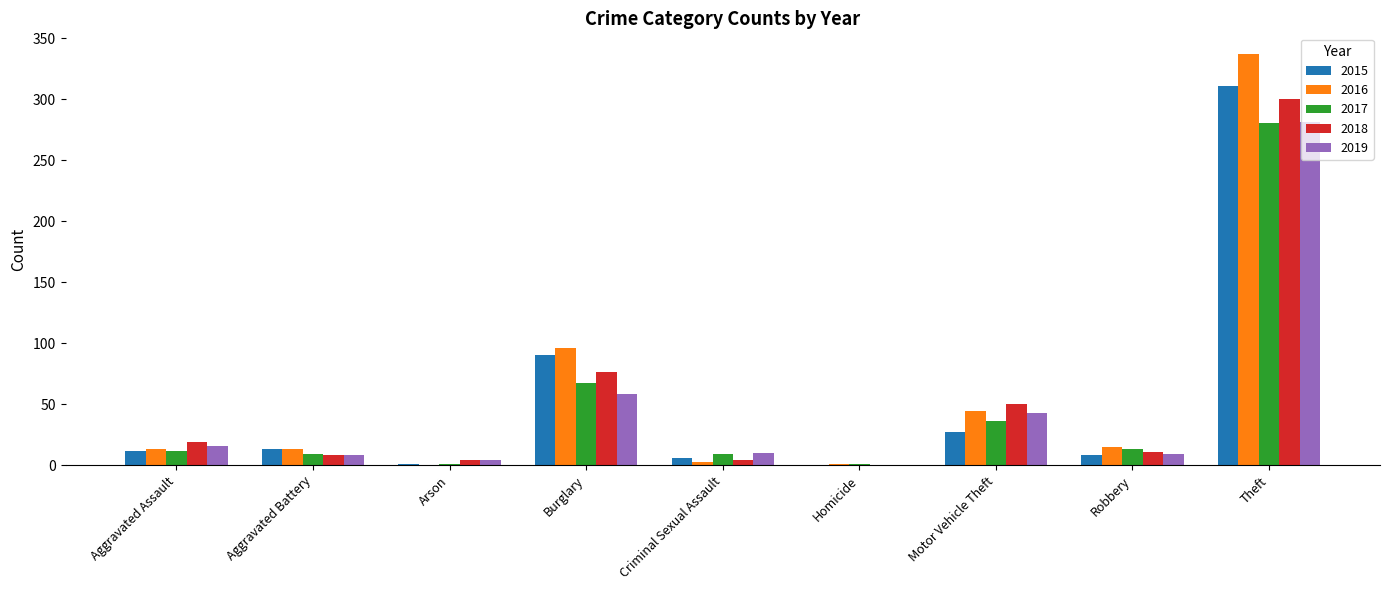

Which category has the highest value in the 2017 series?

Theft